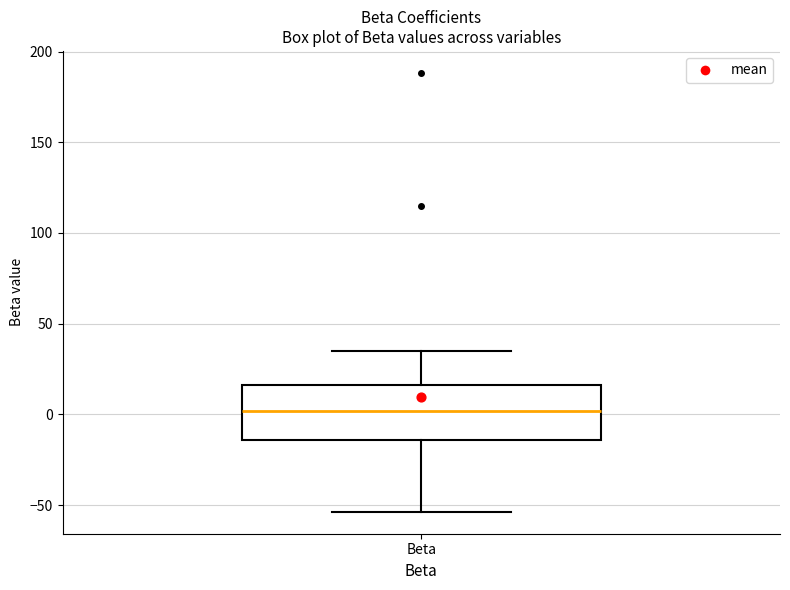

Read this box plot against the y-axis: the position of the median line, the range covered by the box, and the ends of both whiskers. The values are not printed on the chart, so give them approximately, as read against the axis.

median 0, box -15 to 15, whiskers -55 to 35